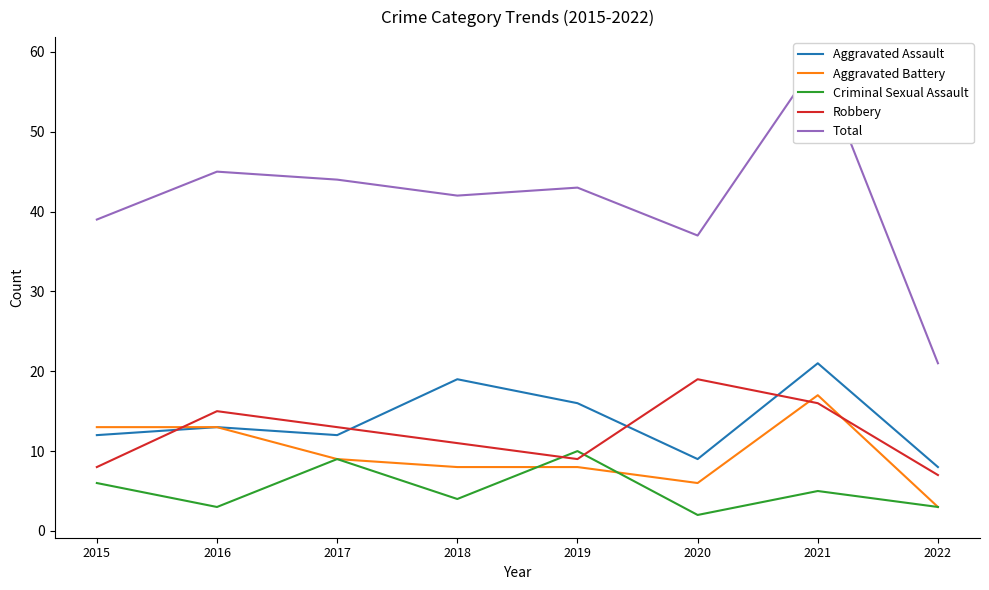

Reading left to right, transcribe all the data shown in this chart.

Aggravated Assault: 12	13	12	19	16	9	21	8
Aggravated Battery: 13	13	9	8	8	6	17	3
Criminal Sexual Assault: 6	3	9	4	10	2	5	3
Robbery: 8	15	13	11	9	19	16	7
Total: 39	45	44	42	43	37	59	21